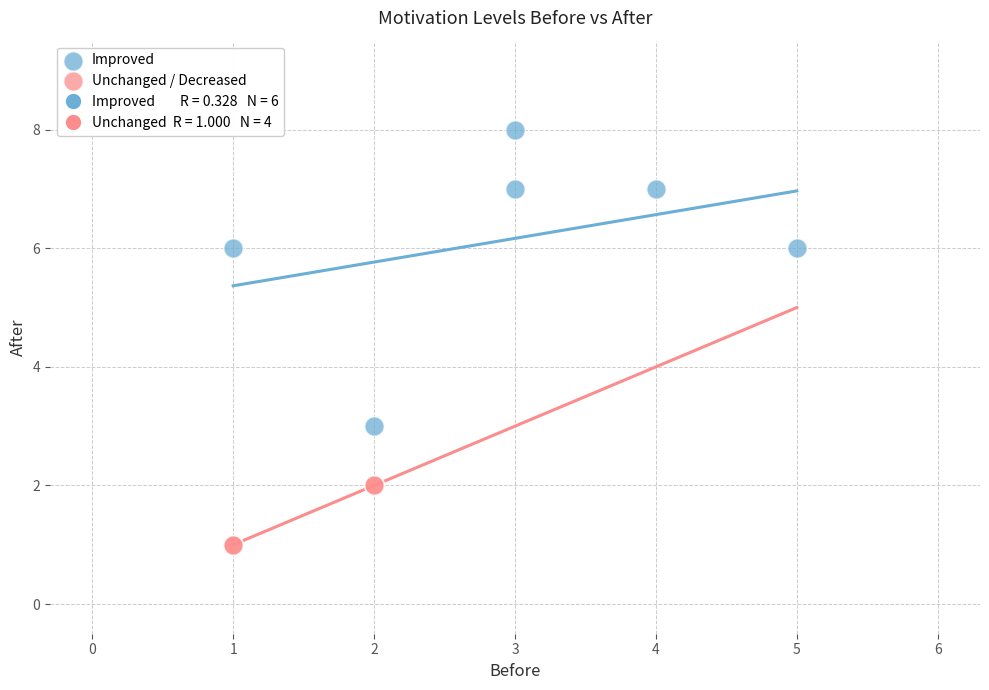

Which series reaches the minimum Y coordinate?

Unchanged / Decreased